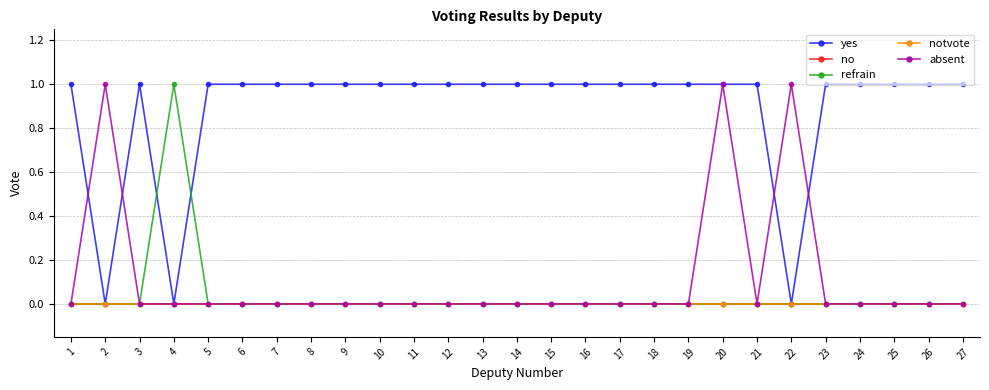

Is the value of notvote at 16 greater than the value of yes at 9?

No